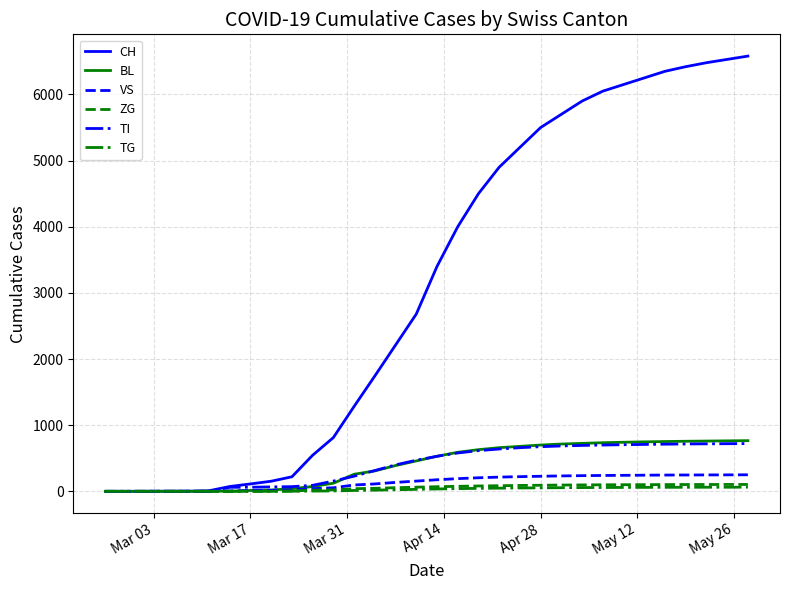

Count the number of data series in this chart.

6